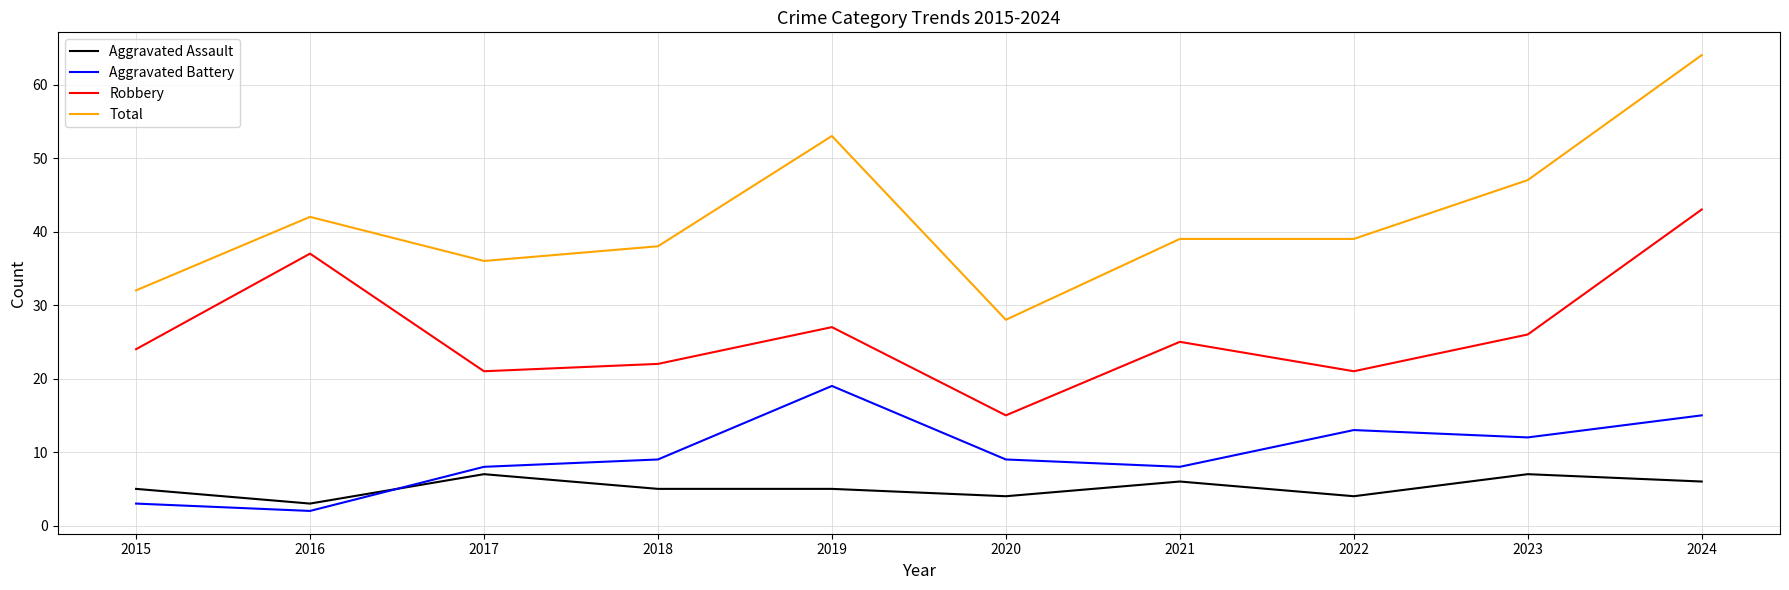

How many intersections are there between Aggravated Battery and Aggravated Assault?

1